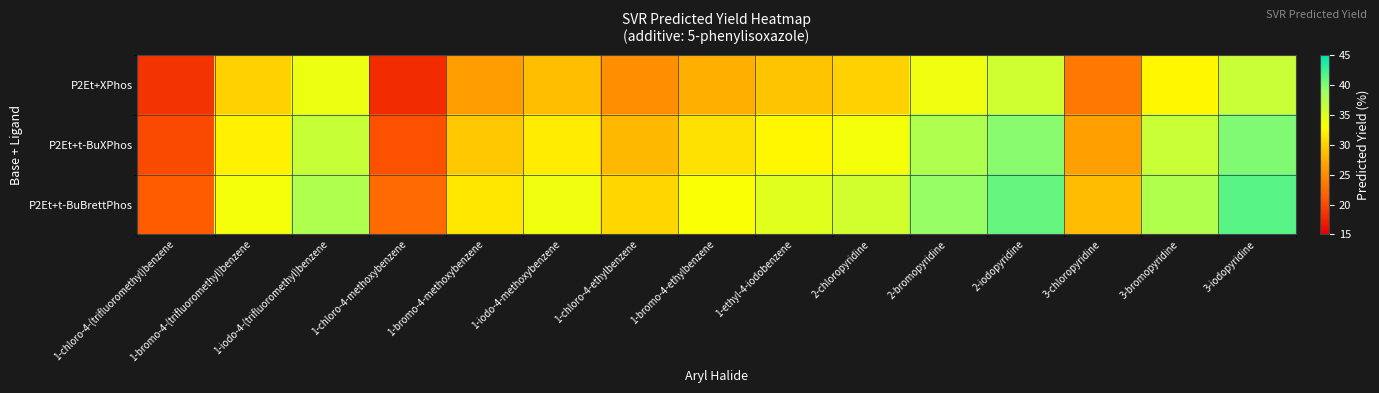

Rank the series by their maximum value, from lowest to highest.

P2Et+XPhos, P2Et+t-BuXPhos, P2Et+t-BuBrettPhos